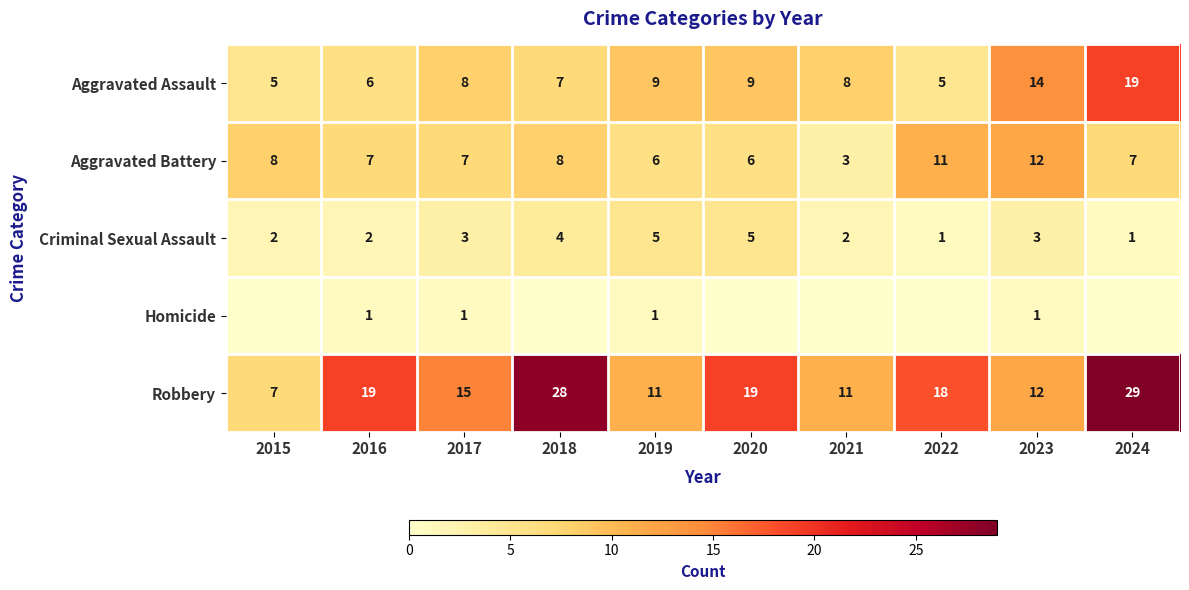

How many Criminal Sexual Assault values are between 2 and 4?

6